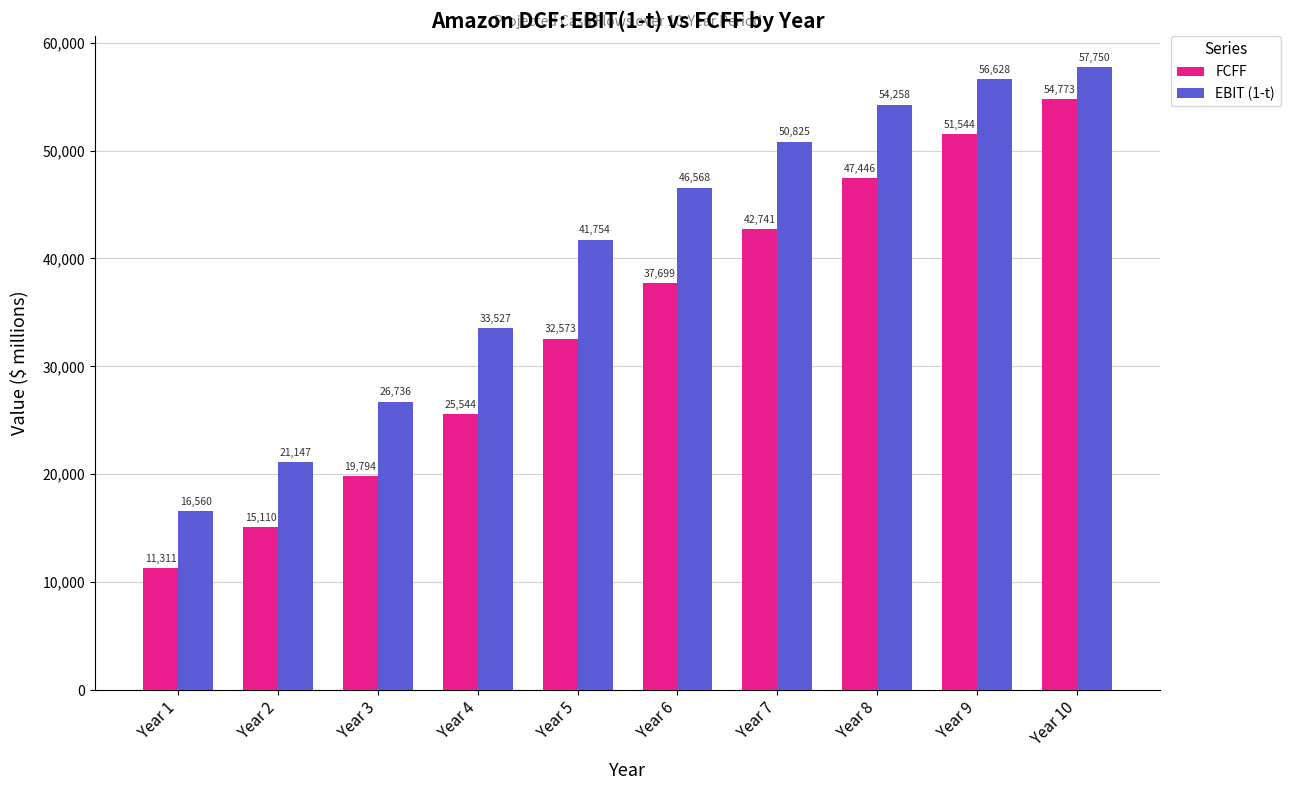

How many values in the EBIT (1-t) series exceed 46567?

5